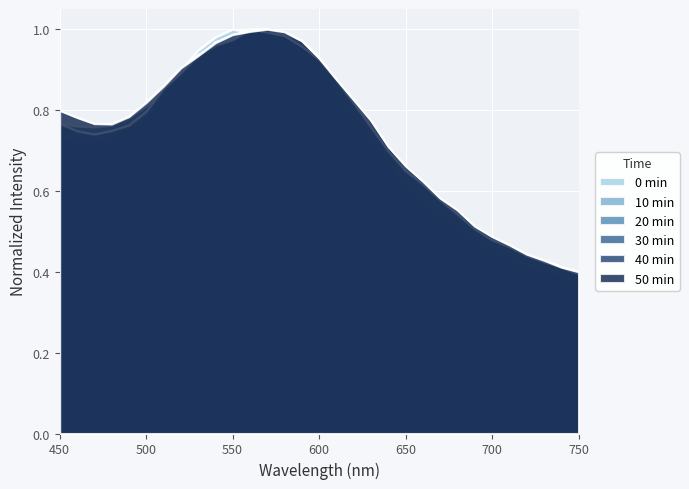

How many lines are shown in the chart?

6